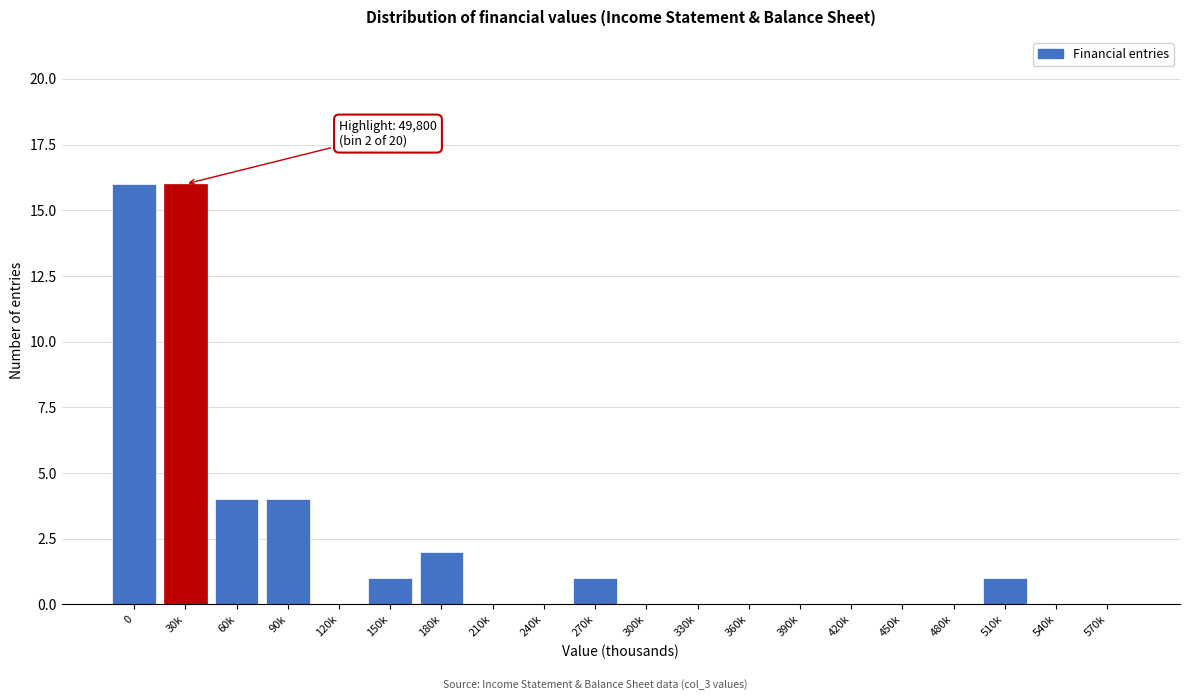

Reading left to right, what are all the values shown in this chart?

0=16	30k=16	60k=4	90k=4	120k=0	150k=1	180k=2	210k=0	240k=0	270k=1	300k=0	330k=0	360k=0	390k=0	420k=0	450k=0	480k=0	510k=1	540k=0	570k=0